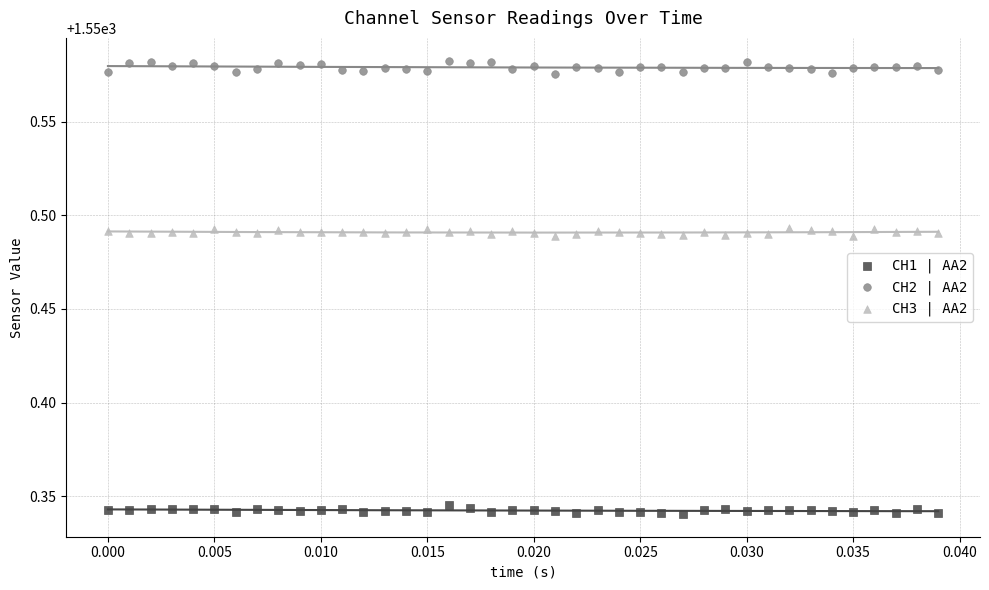

Which series has the largest Y range (max minus min)?

CH2 | AA2